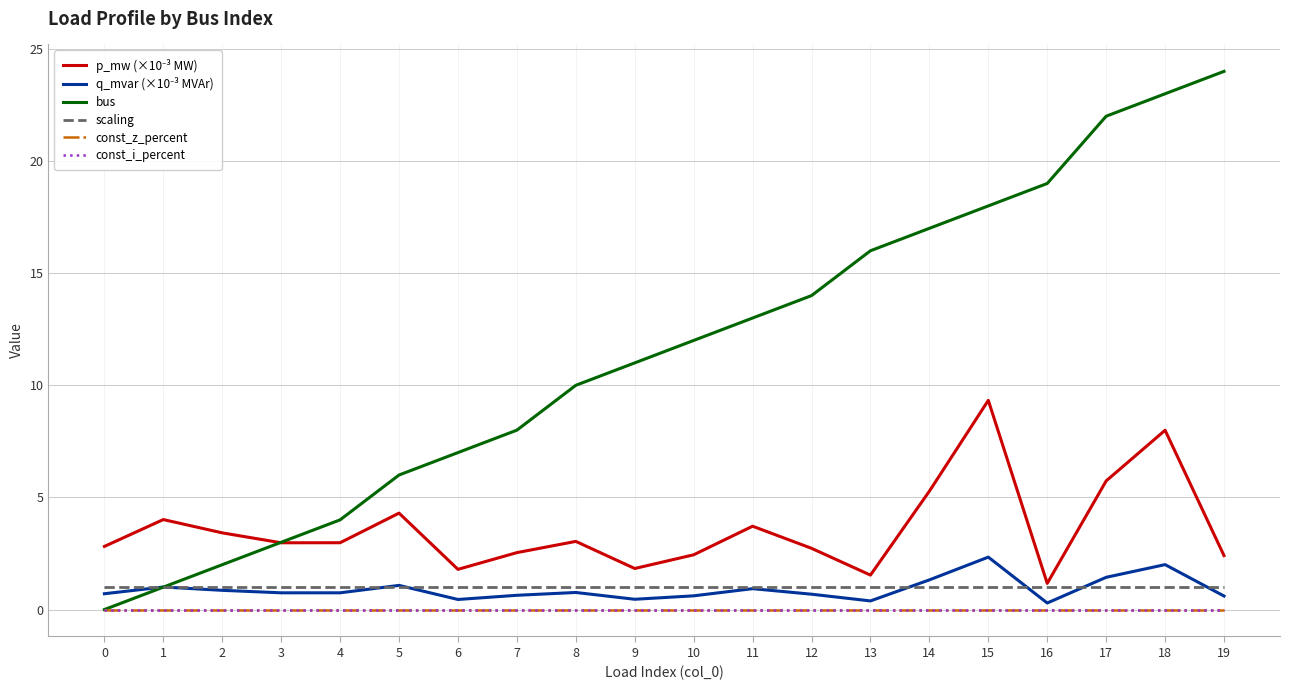

True or false: const_z_percent and bus intersect in this chart.

False